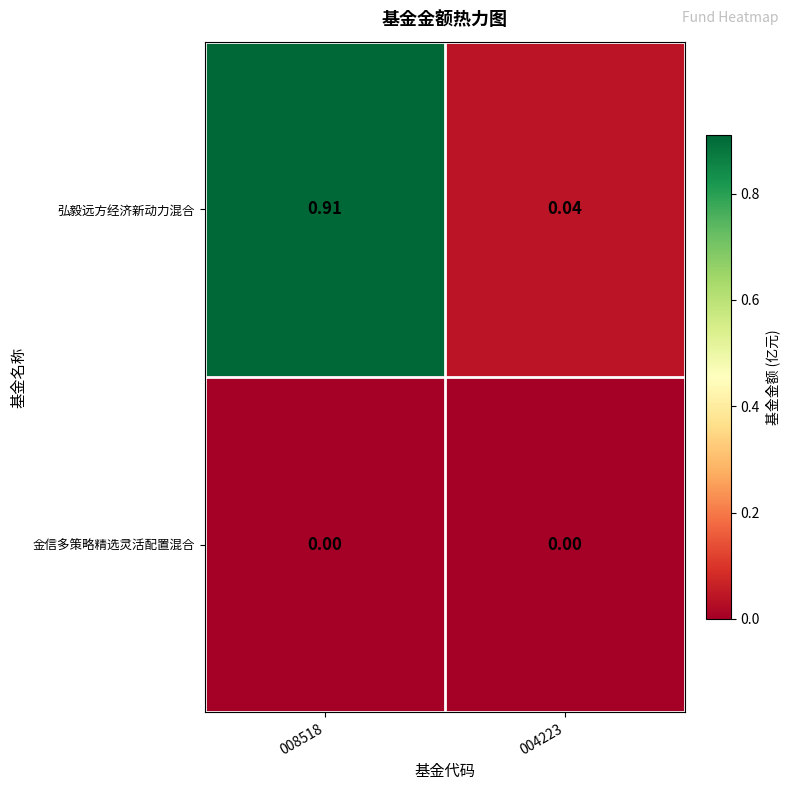

Which series has the widest spread of values?

弘毅远方经济新动力混合